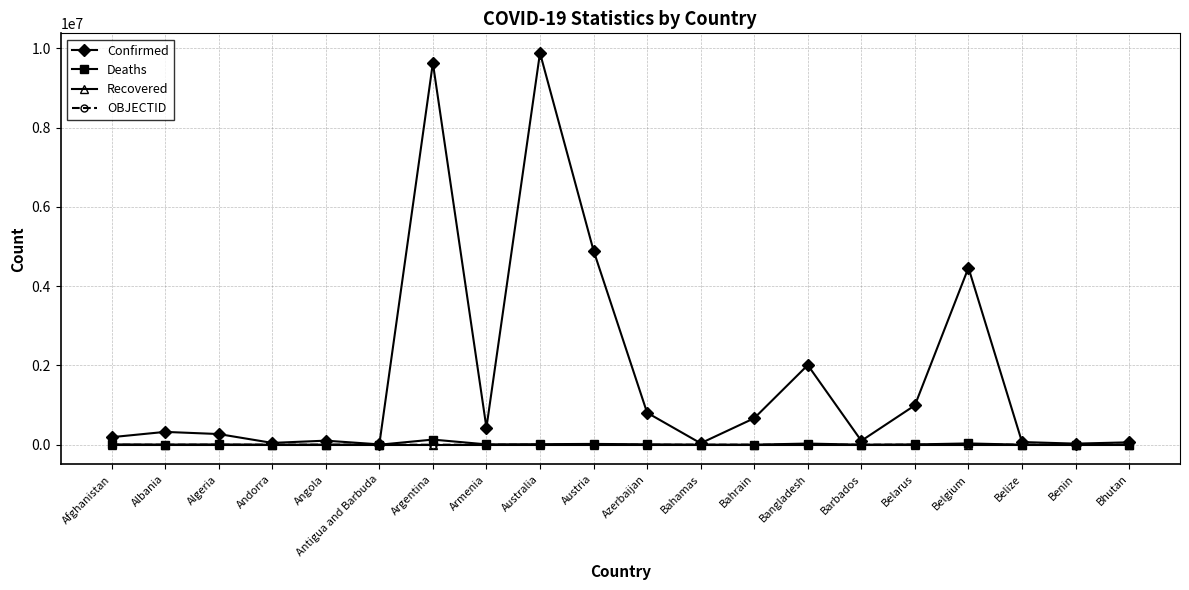

What position from the right is Afghanistan?

20